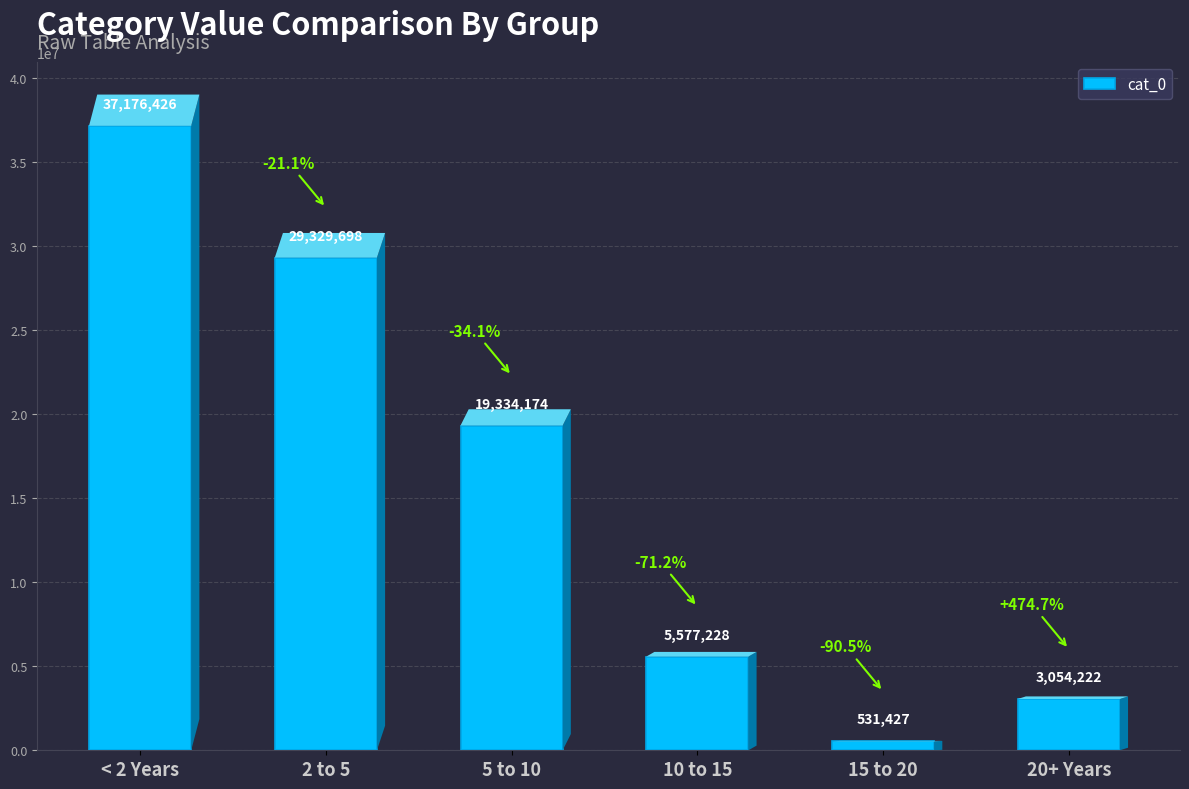

What is the difference between the second highest and second lowest values?

26275476